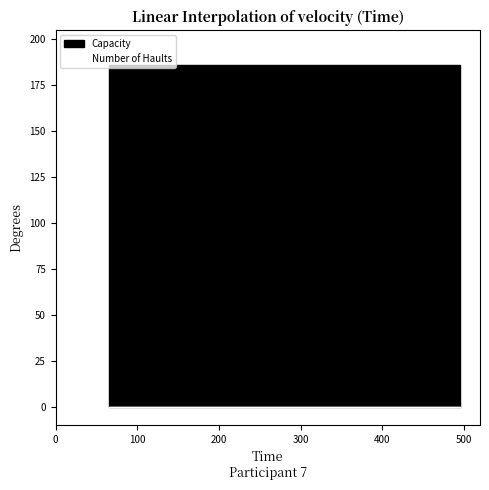

At how many categories does at least one series exceed 154?

20